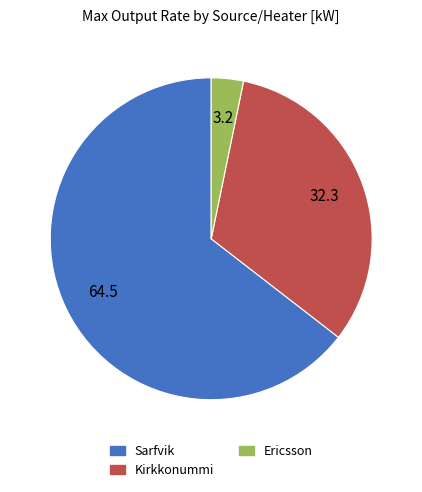

Rank the categories by value from lowest to highest.

Ericsson, Kirkkonummi, Sarfvik